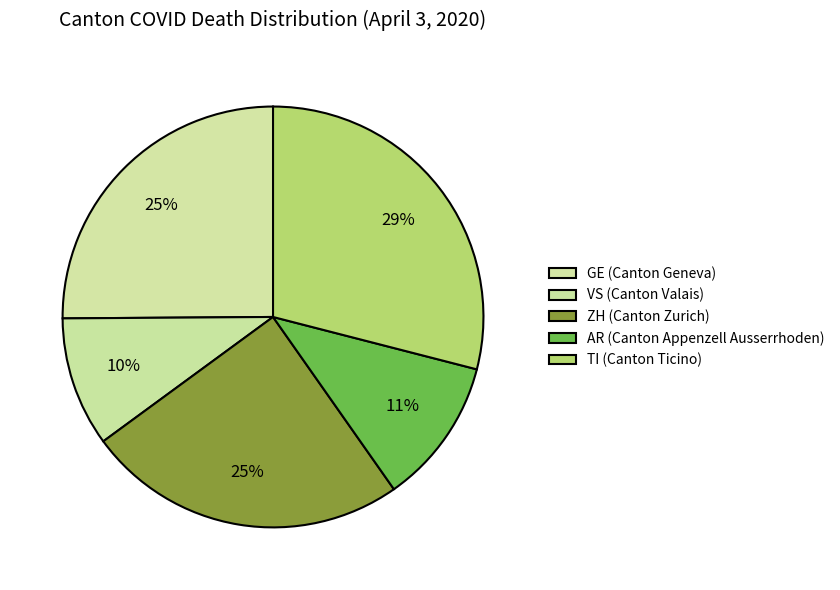

How many segments does this pie chart have?

5